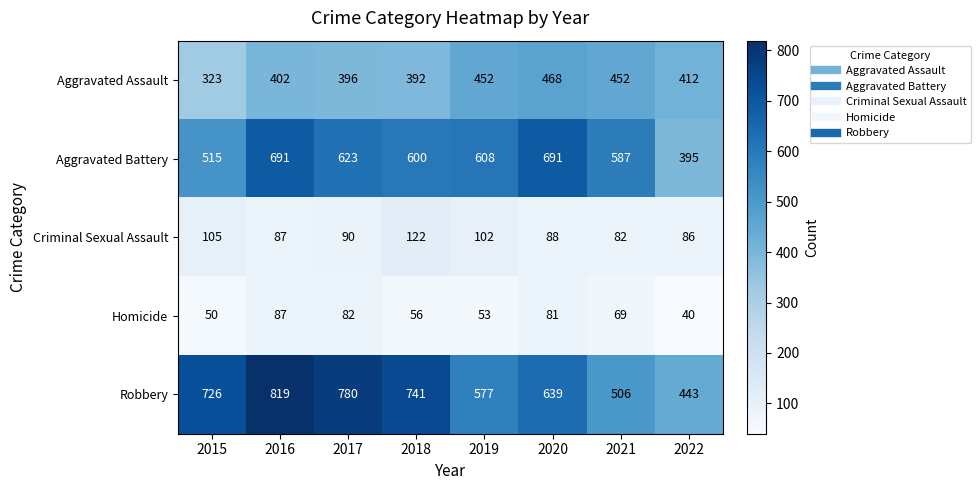

What is the difference between the maximum and minimum values in the Homicide series?

47